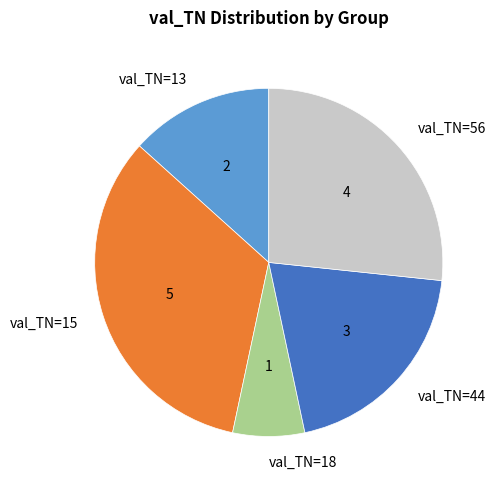

Which category has the biggest portion of the pie?

val_TN=15